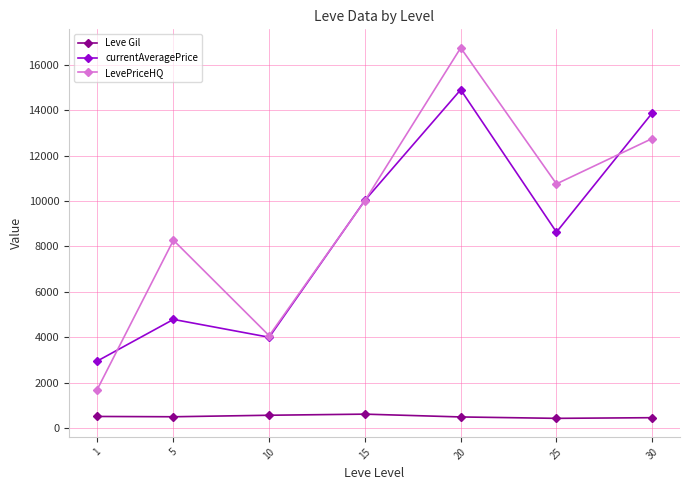

What is the spread (max minus min) of values at 1?

2426.7